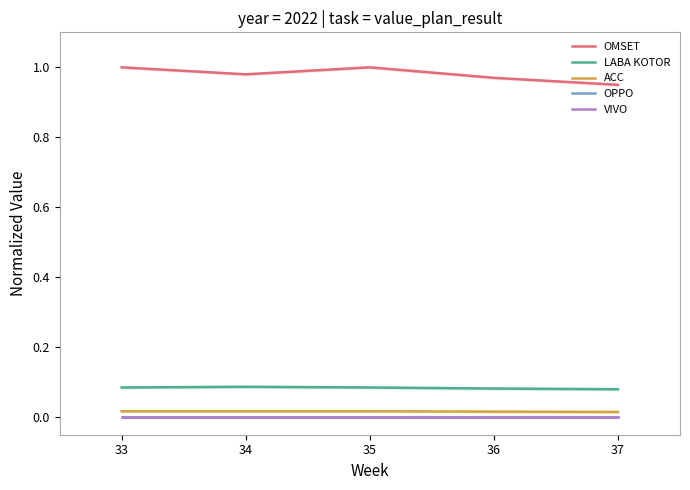

True or false: VIVO has a value of 0.0 at 36.

True